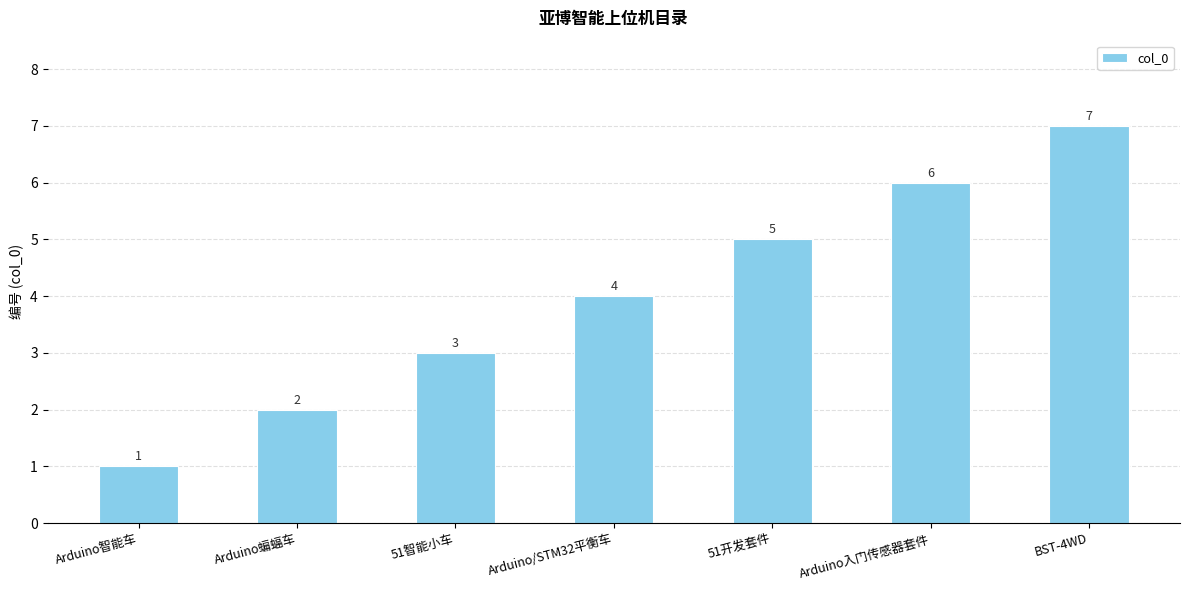

List the labels in order of value, smallest first.

Arduino智能车, Arduino蝙蝠车, 51智能小车, Arduino/STM32平衡车, 51开发套件, Arduino入门传感器套件, BST-4WD